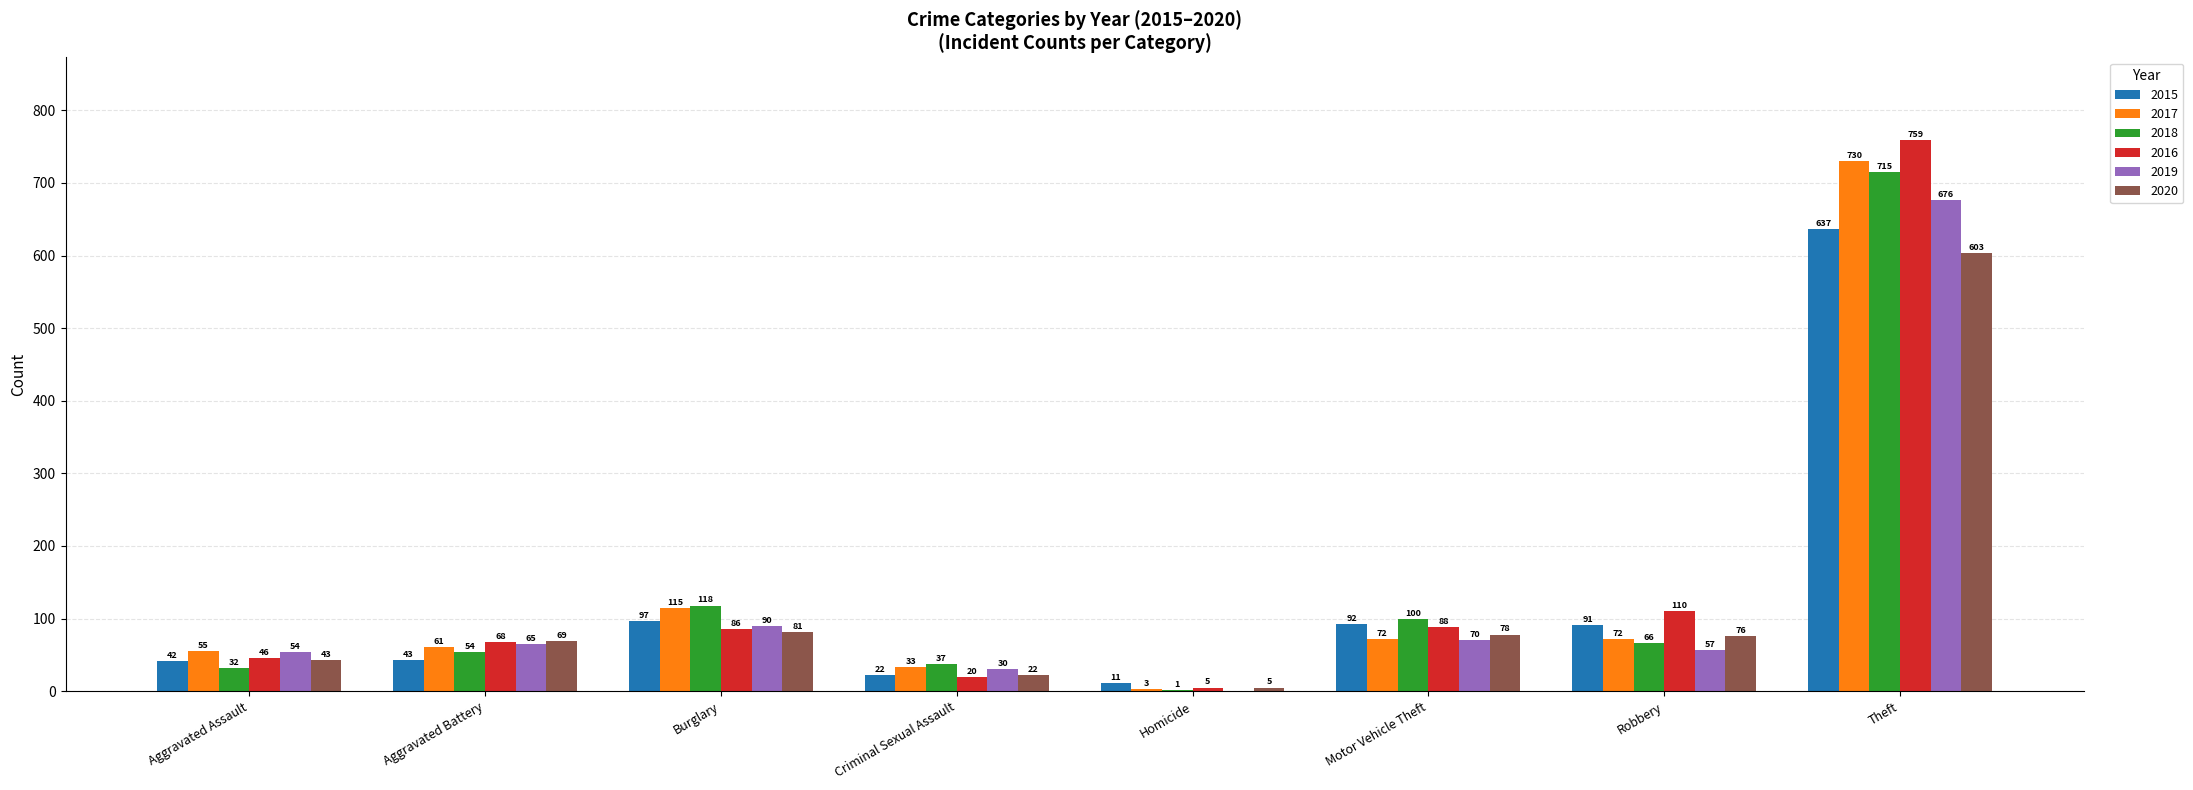

Reading left to right, what are all the values shown in this chart?

2015: 42	43	97	22	11	92	91	637
2017: 55	61	115	33	3	72	72	730
2018: 32	54	118	37	1	100	66	715
2016: 46	68	86	20	5	88	110	759
2019: 54	65	90	30	0	70	57	676
2020: 43	69	81	22	5	78	76	603